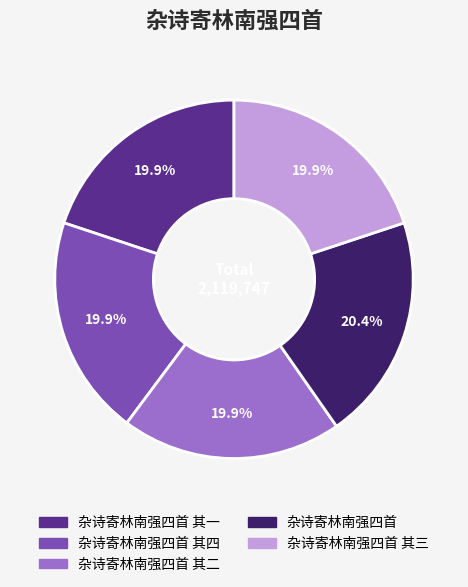

Is there any slice that represents more than half of the pie?

No